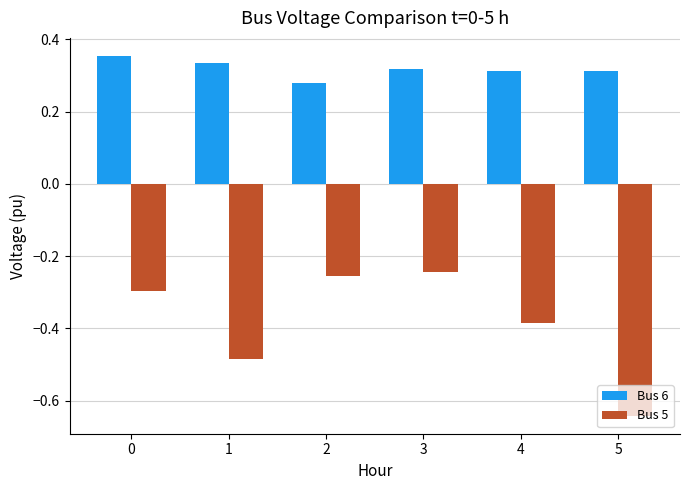

What is the sum of the Bus 6 values at 0 and 2?

0.6